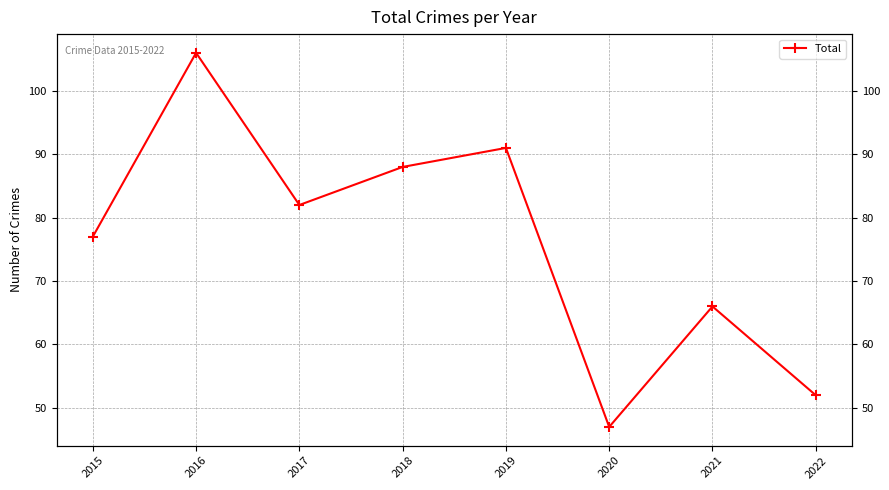

Where does the data first go above 82?

2016